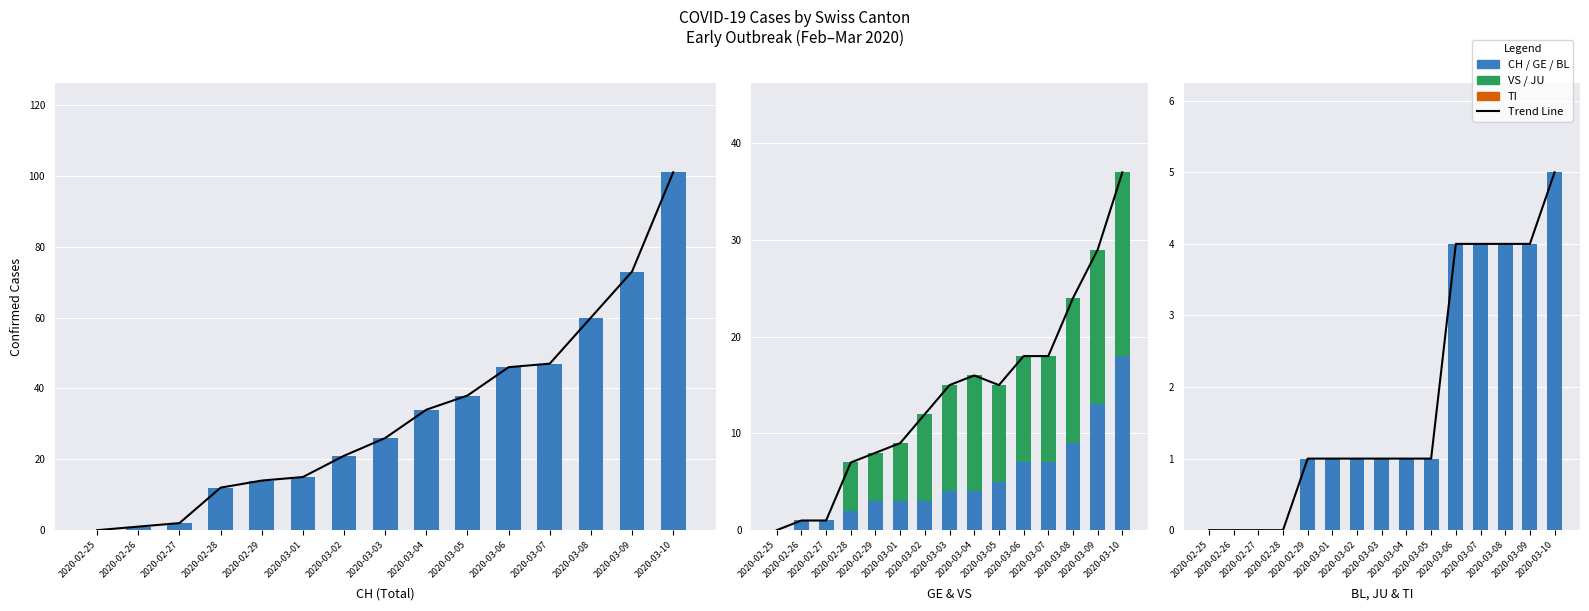

Reading left to right, extract all data points from this chart.

CH: 2020-02-25=0	2020-02-26=1	2020-02-27=2	2020-02-28=12	2020-02-29=14	2020-03-01=15	2020-03-02=21	2020-03-03=26	2020-03-04=34	2020-03-05=38	2020-03-06=46	2020-03-07=47	2020-03-08=60	2020-03-09=73	2020-03-10=101
GE: 2020-02-25=0	2020-02-26=1	2020-02-27=1	2020-02-28=2	2020-02-29=3	2020-03-01=3	2020-03-02=3	2020-03-03=4	2020-03-04=4	2020-03-05=5	2020-03-06=7	2020-03-07=7	2020-03-08=9	2020-03-09=13	2020-03-10=18
VS: 2020-02-25=0	2020-02-26=0	2020-02-27=0	2020-02-28=5	2020-02-29=5	2020-03-01=6	2020-03-02=9	2020-03-03=11	2020-03-04=12	2020-03-05=10	2020-03-06=11	2020-03-07=11	2020-03-08=15	2020-03-09=16	2020-03-10=19
BL: 2020-02-25=0	2020-02-26=0	2020-02-27=0	2020-02-28=0	2020-02-29=1	2020-03-01=1	2020-03-02=1	2020-03-03=1	2020-03-04=1	2020-03-05=1	2020-03-06=4	2020-03-07=4	2020-03-08=4	2020-03-09=4	2020-03-10=5
JU: 2020-02-25=0	2020-02-26=0	2020-02-27=0	2020-02-28=0	2020-02-29=0	2020-03-01=0	2020-03-02=0	2020-03-03=0	2020-03-04=0	2020-03-05=0	2020-03-06=0	2020-03-07=0	2020-03-08=0	2020-03-09=0	2020-03-10=0
TI: 2020-02-25=0	2020-02-26=0	2020-02-27=0	2020-02-28=0	2020-02-29=0	2020-03-01=0	2020-03-02=0	2020-03-03=0	2020-03-04=0	2020-03-05=0	2020-03-06=0	2020-03-07=0	2020-03-08=0	2020-03-09=0	2020-03-10=0